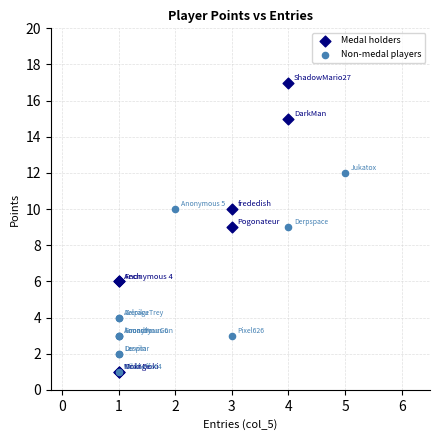

Which series reaches the maximum Y coordinate?

Medal holders